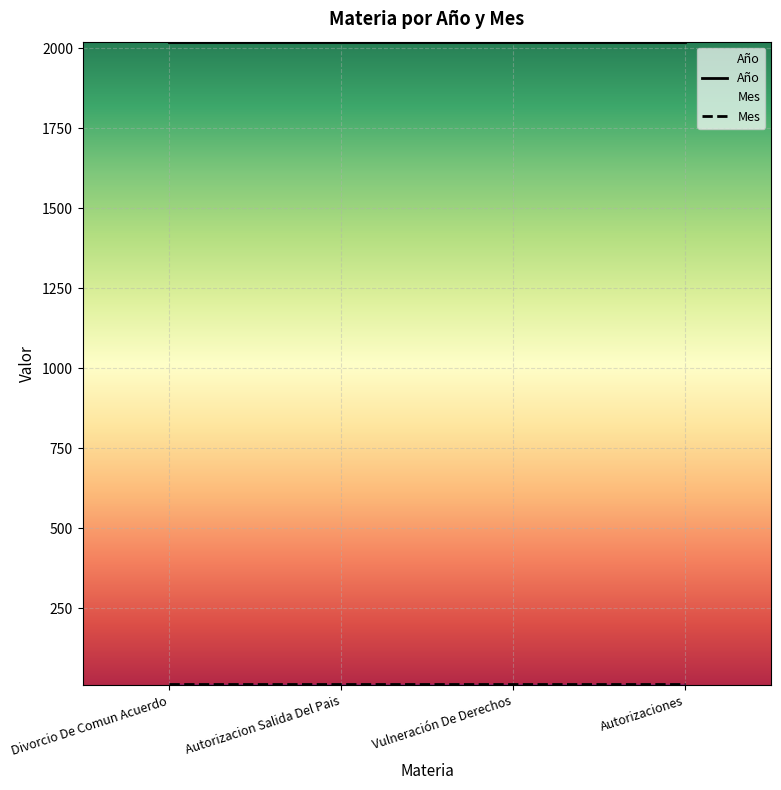

Which series has the widest spread of values?

Año